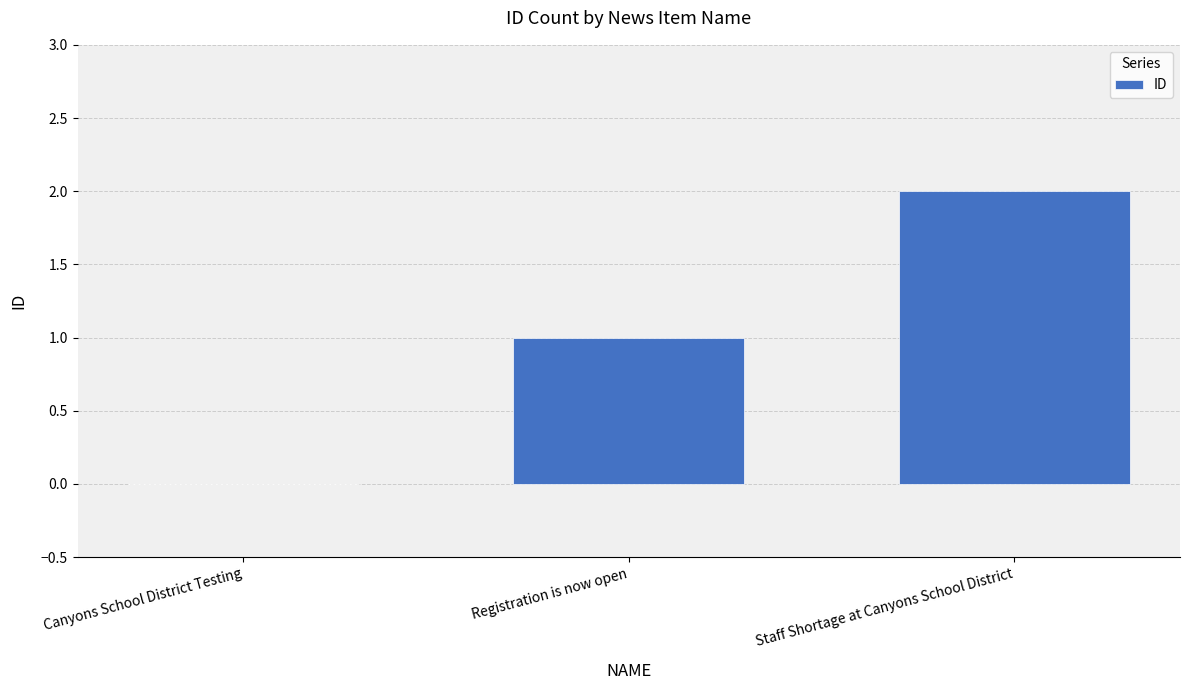

True or false: the data shows 1 at Canyons School District Testing.

False